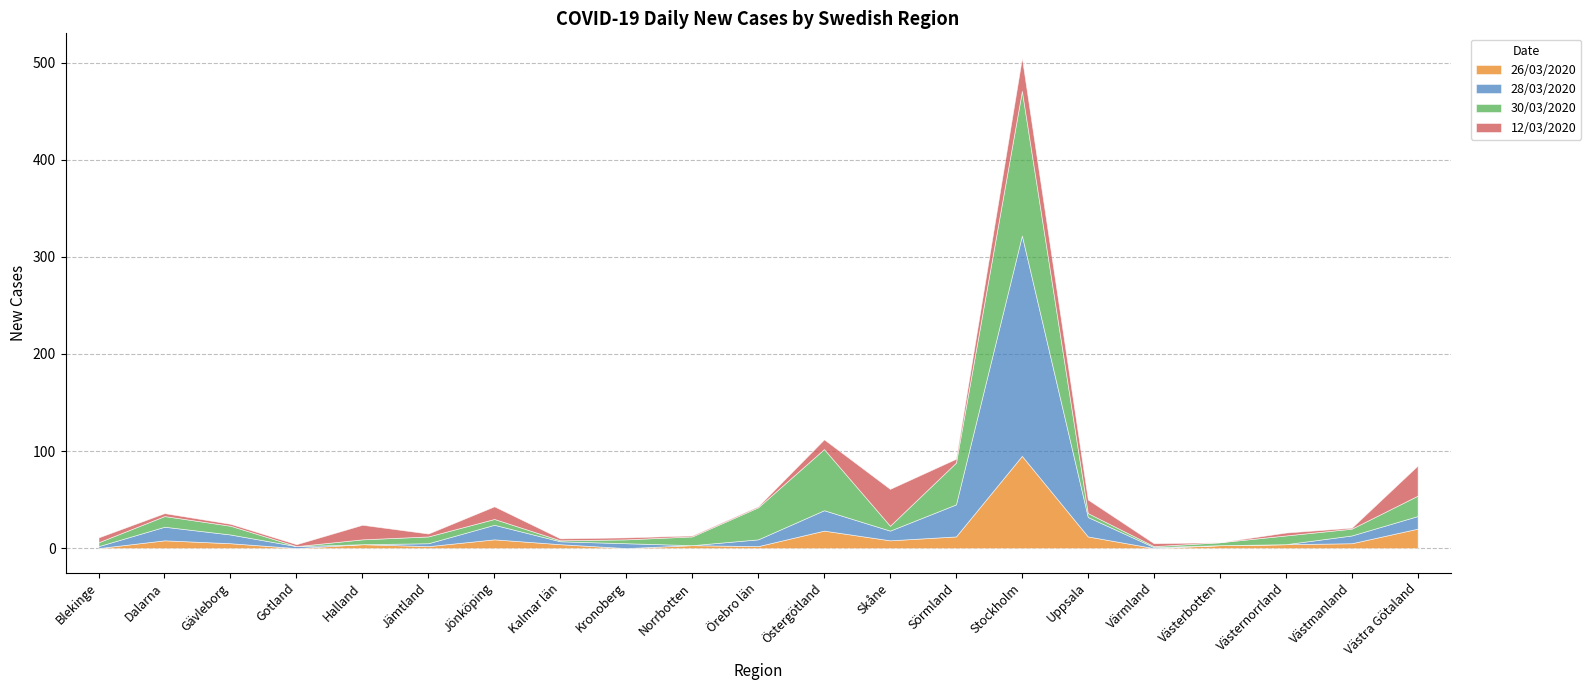

What is the sum of the 12/03/2020 values at Halland and Blekinge?

20